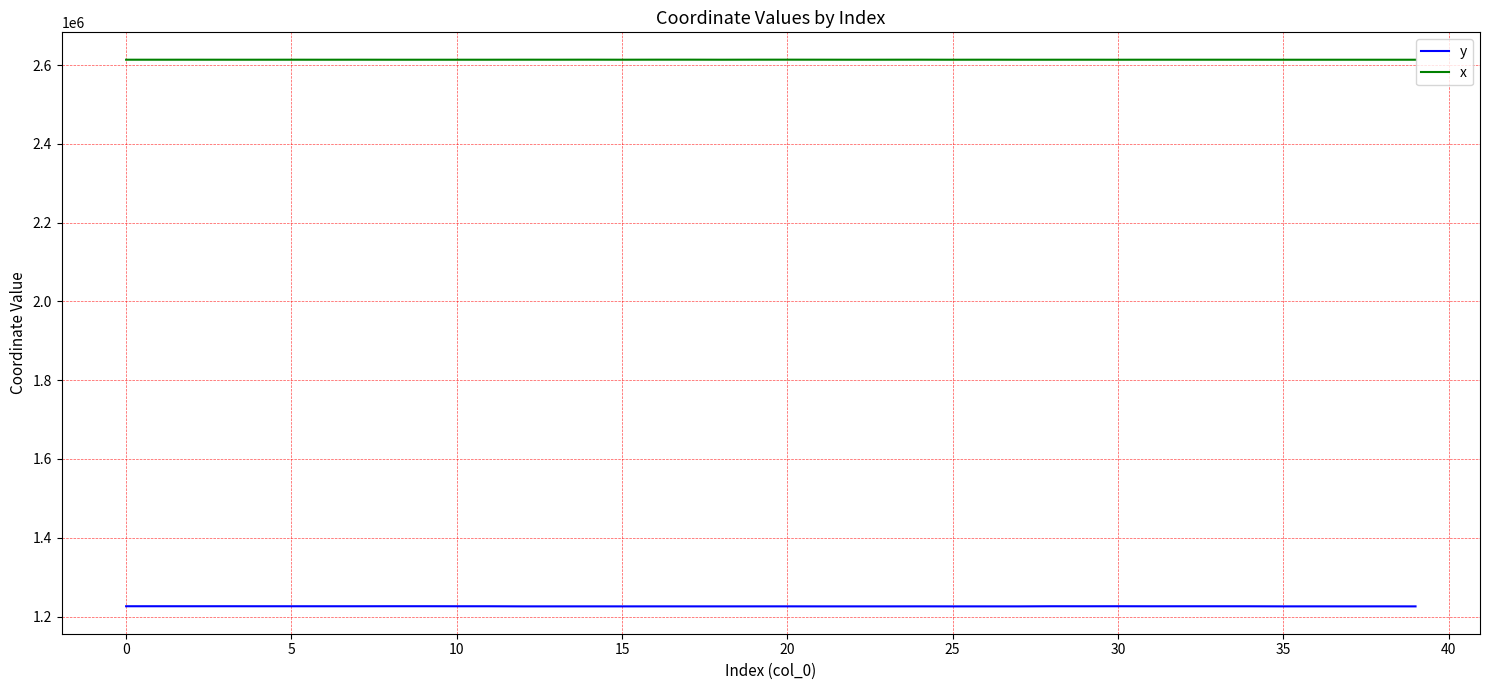

What are all the series names shown in the legend?

y, x